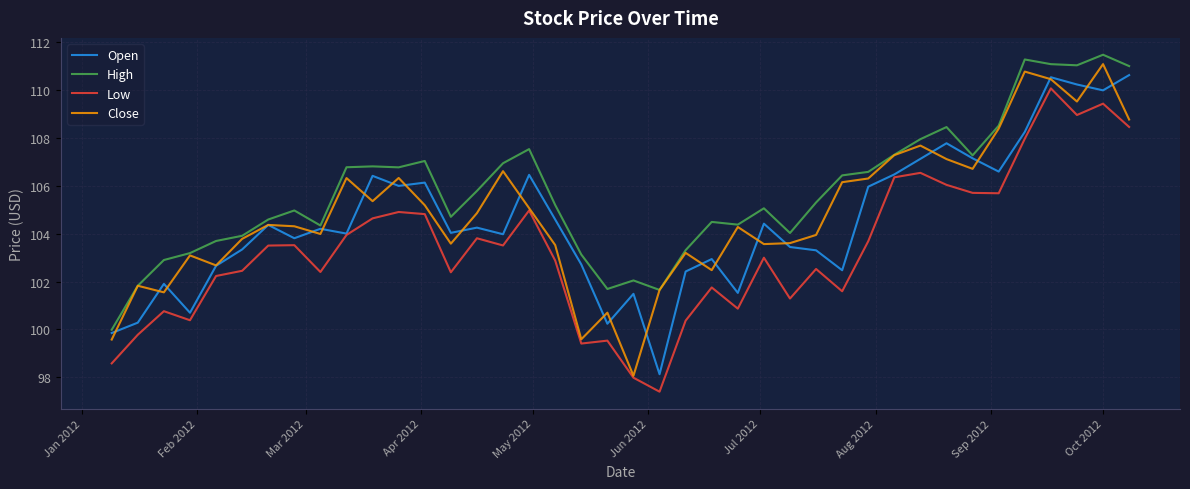

How many series are shown in this chart?

4